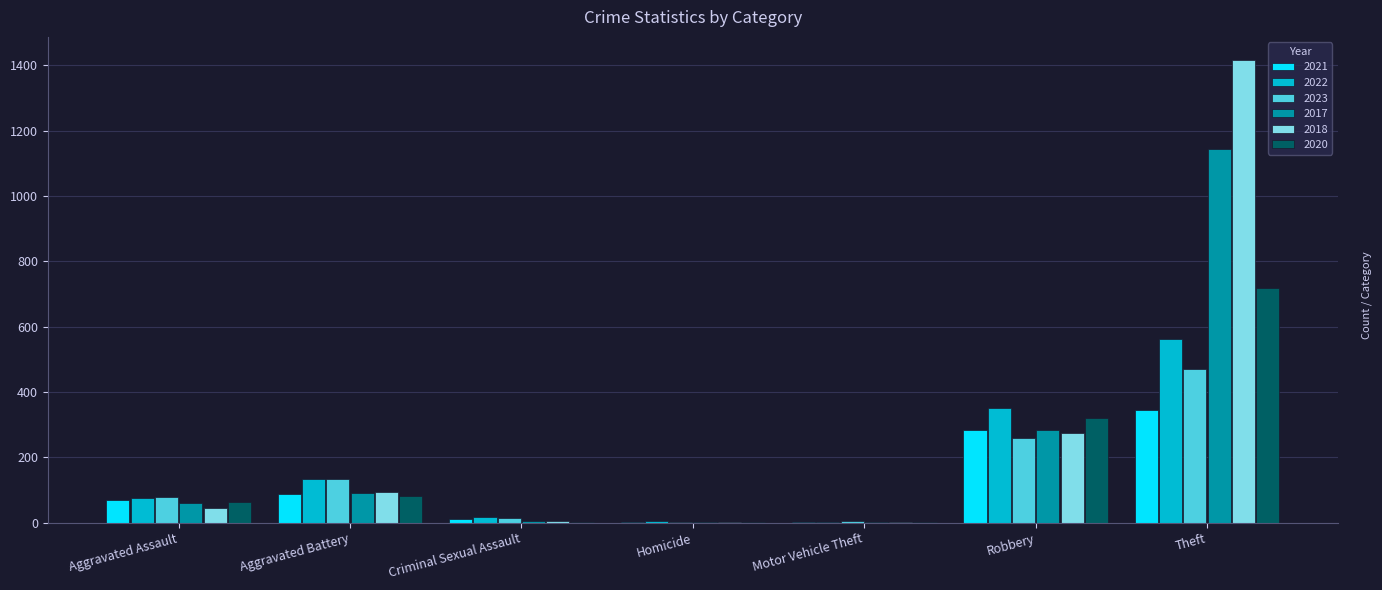

How many data points does each series have?

7